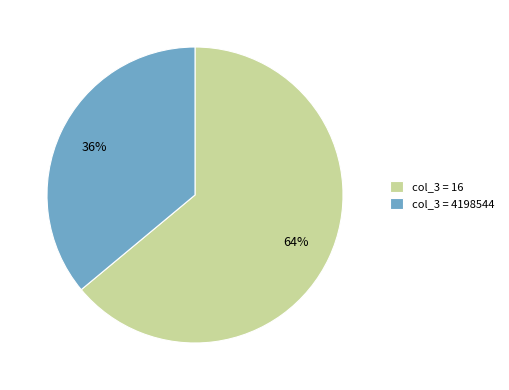

Which slice represents more than half of the pie?

col_3 = 16